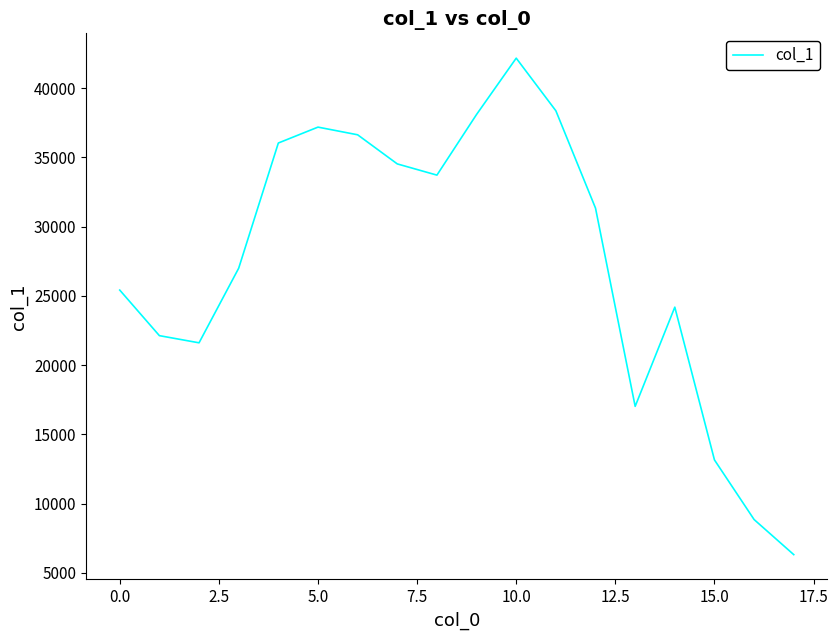

What is the maximum value shown in the chart?

42168